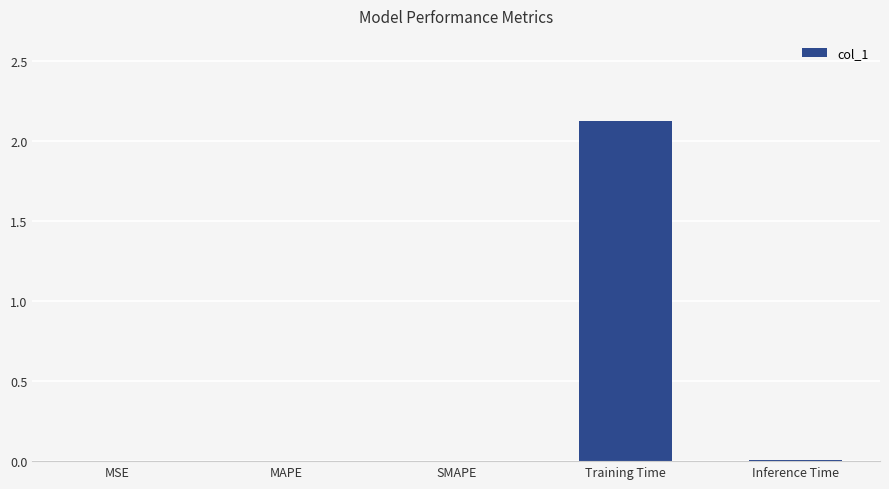

The value at Training Time is 2.1. True or false?

True